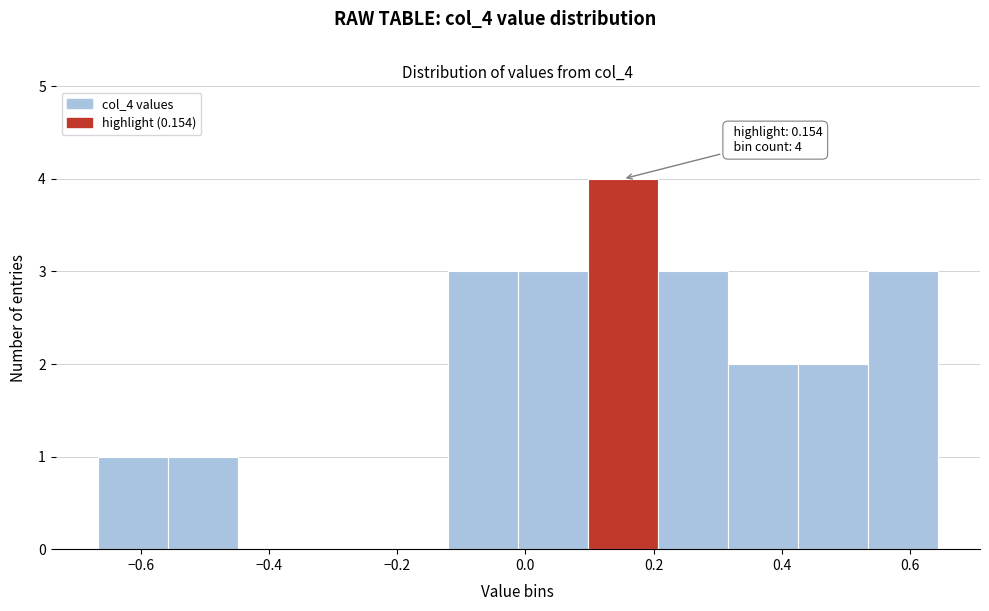

Over which range of the x-axis is the bar tallest?

0.10 to 0.20